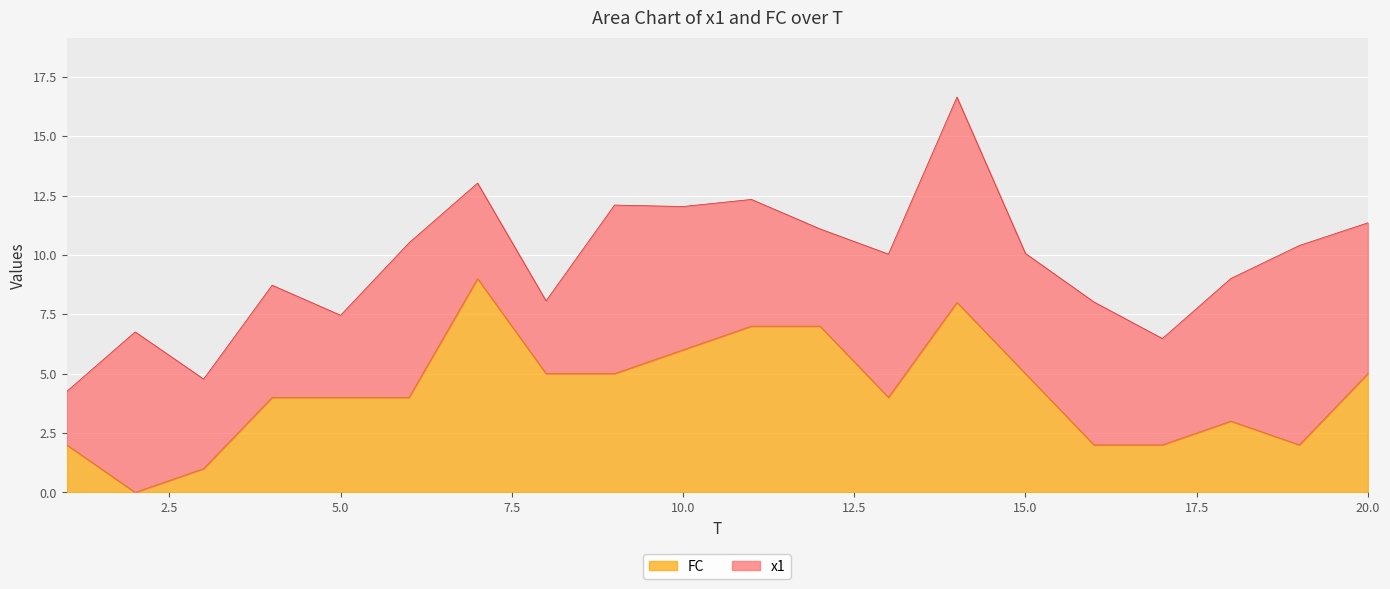

At which label does the data first exceed 4?

7